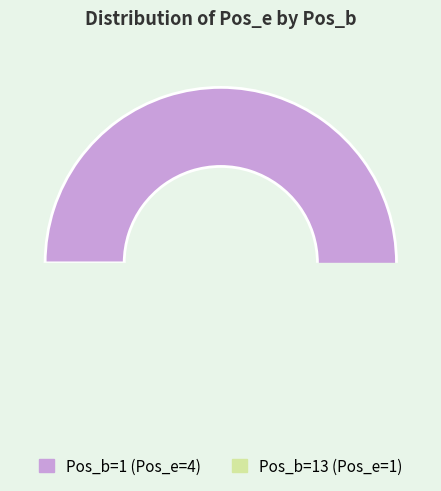

What is the largest slice in the pie chart?

1